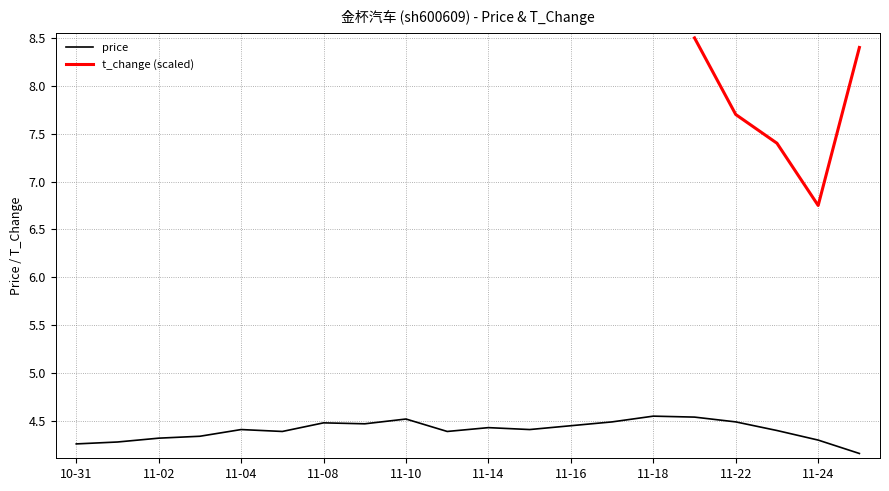

True or false: price has a value of 1.8 at 11-16.

False